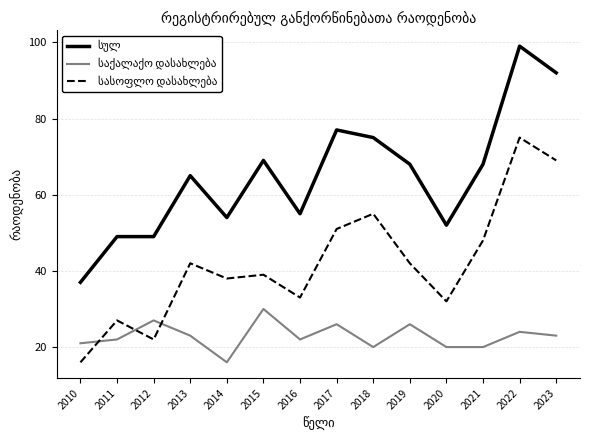

What is the spread (max minus min) of values at 2019?

42